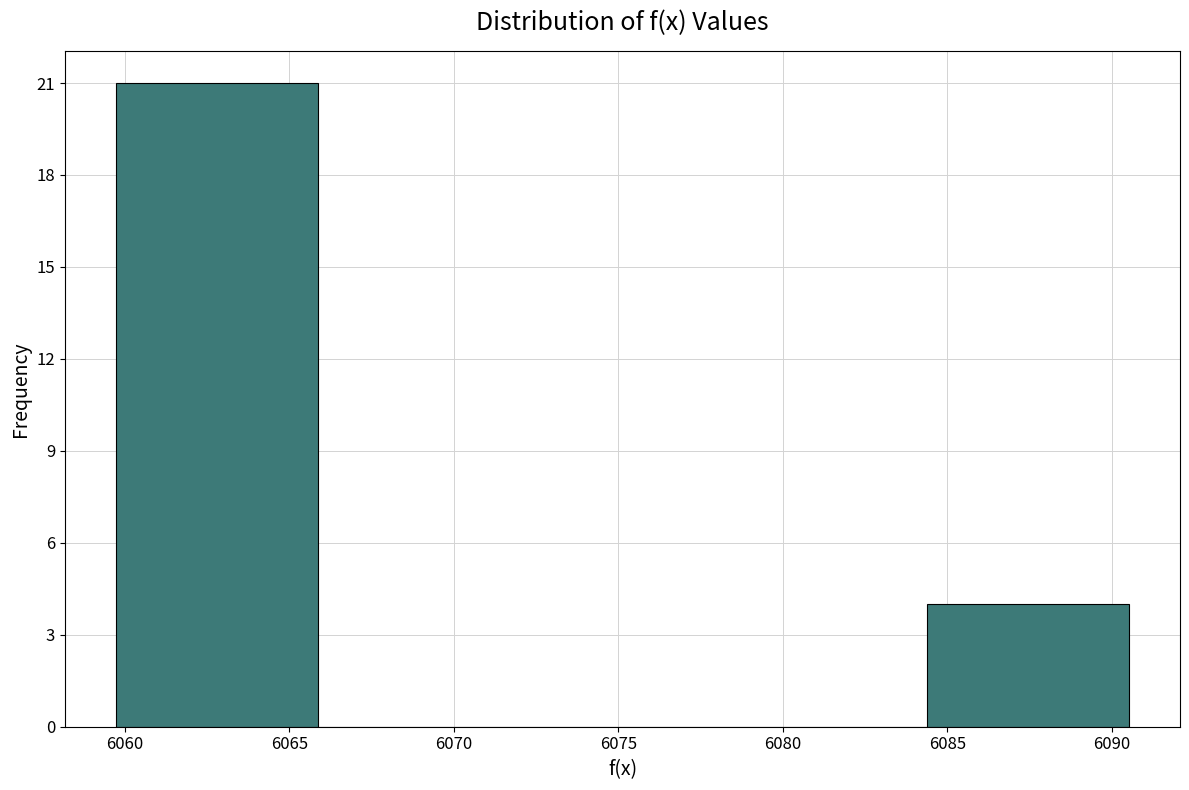

Which range on the x-axis has the tallest bar?

6059.5 to 6066.0